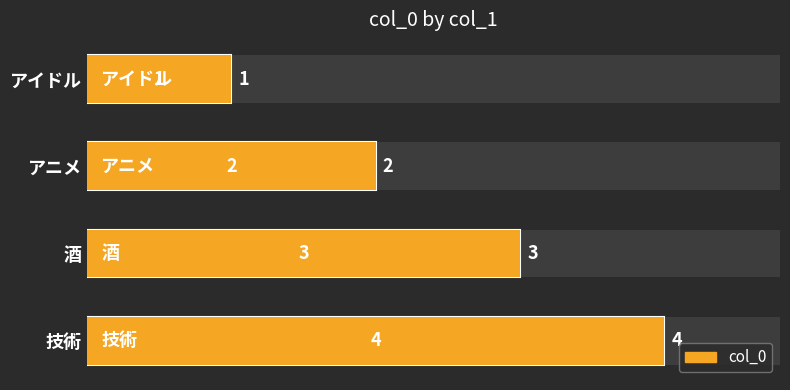

What is the difference between the maximum and minimum values?

3